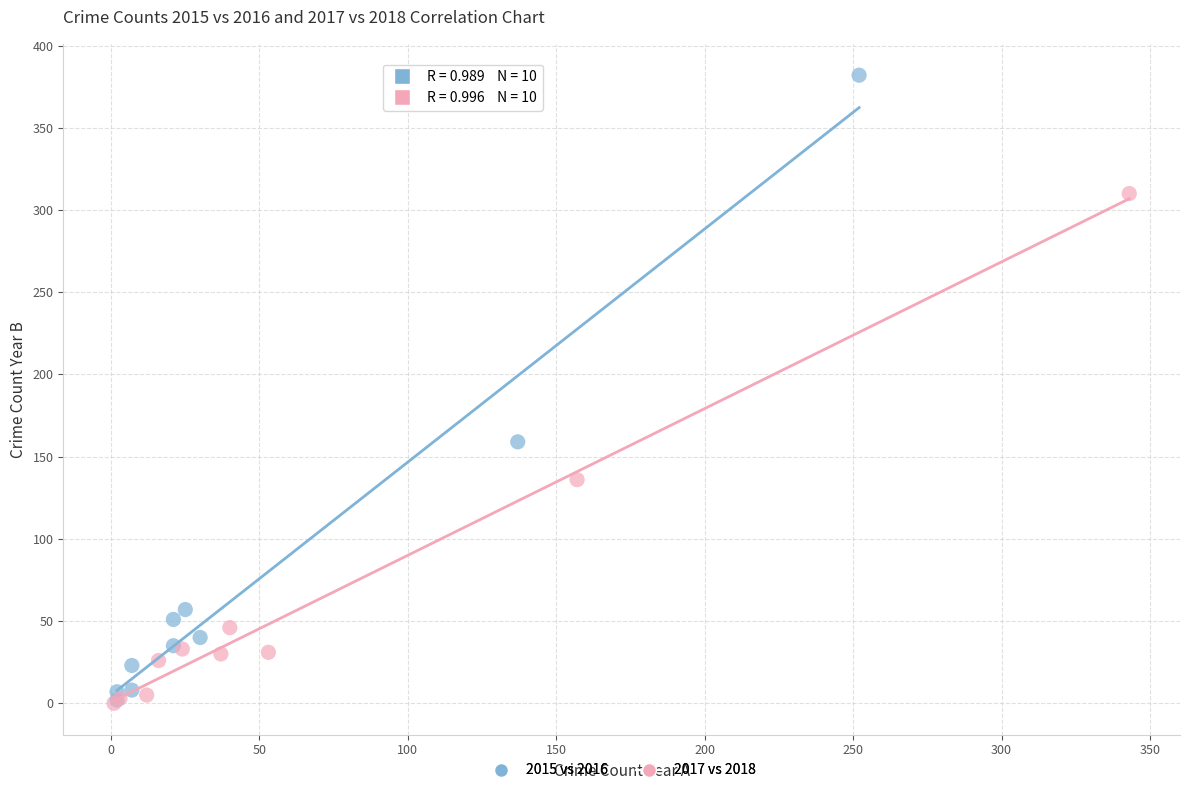

Which series contains the highest Y value?

2015 vs 2016